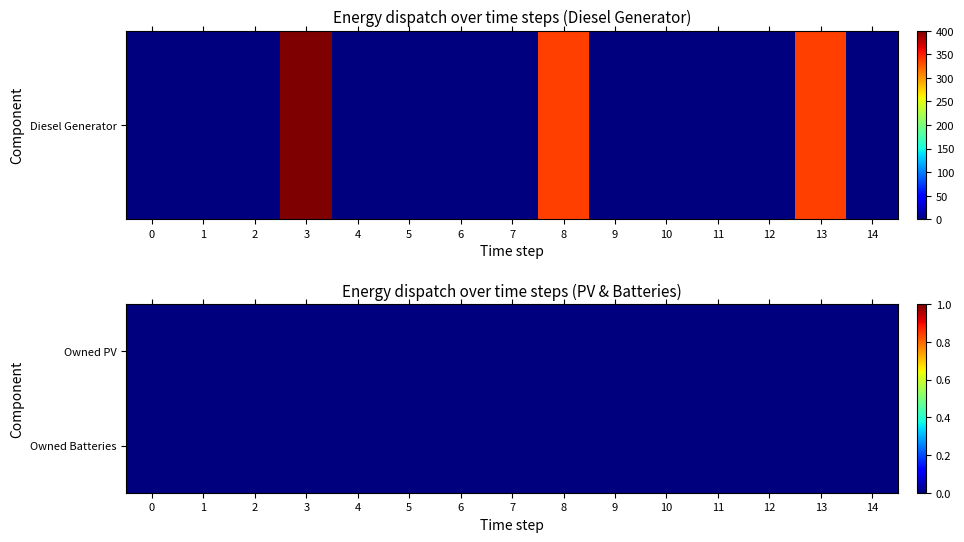

Is it true that Owned Batteries equals 0 at 10?

True